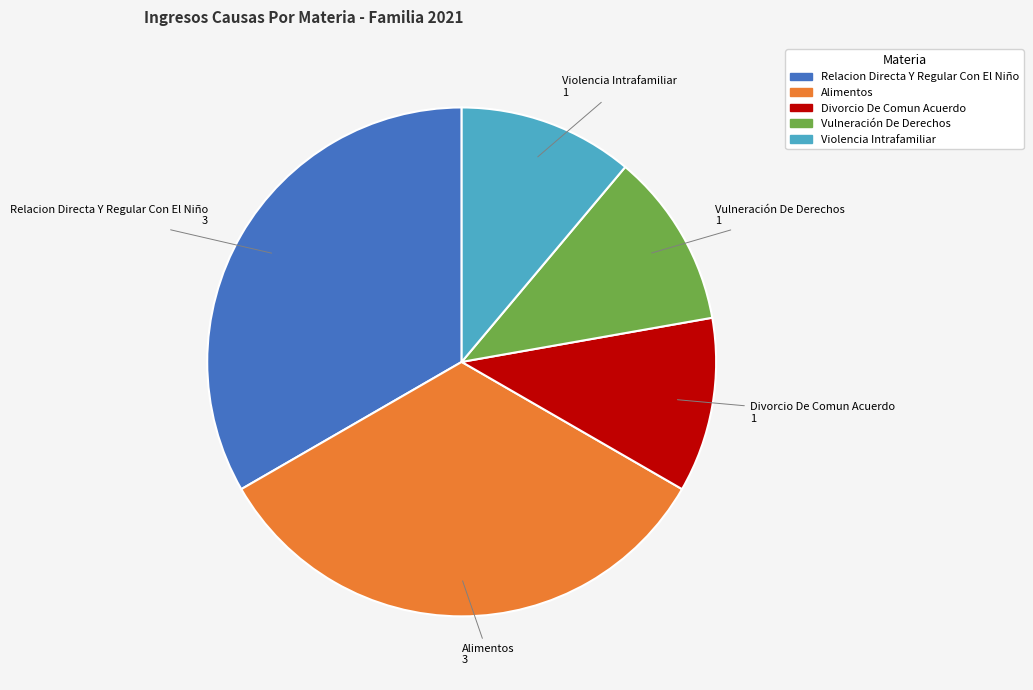

What is the ratio of the value at Relacion Directa Y Regular Con El Niño to the value at Vulneración De Derechos?

3.0